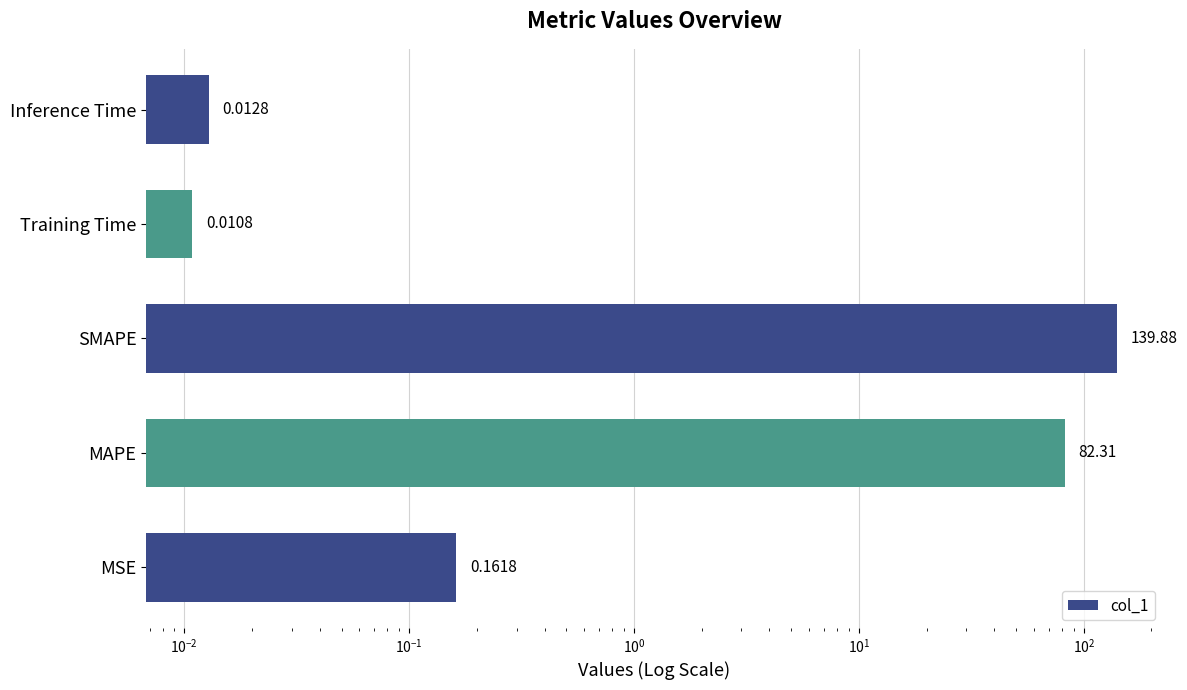

The value at Inference Time is 0.0. True or false?

True